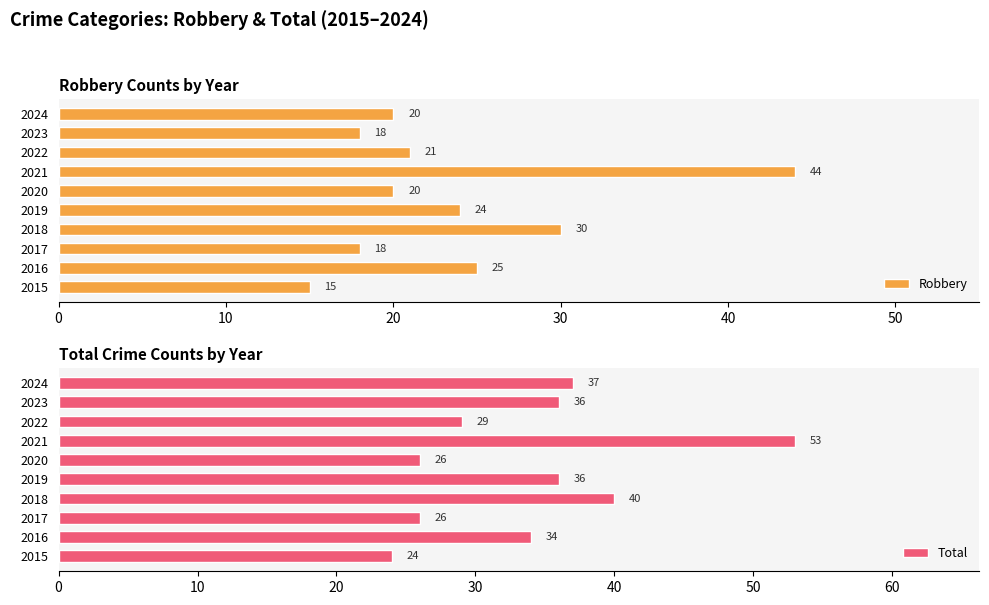

The value of Robbery at 2019 is 24. True or false?

True